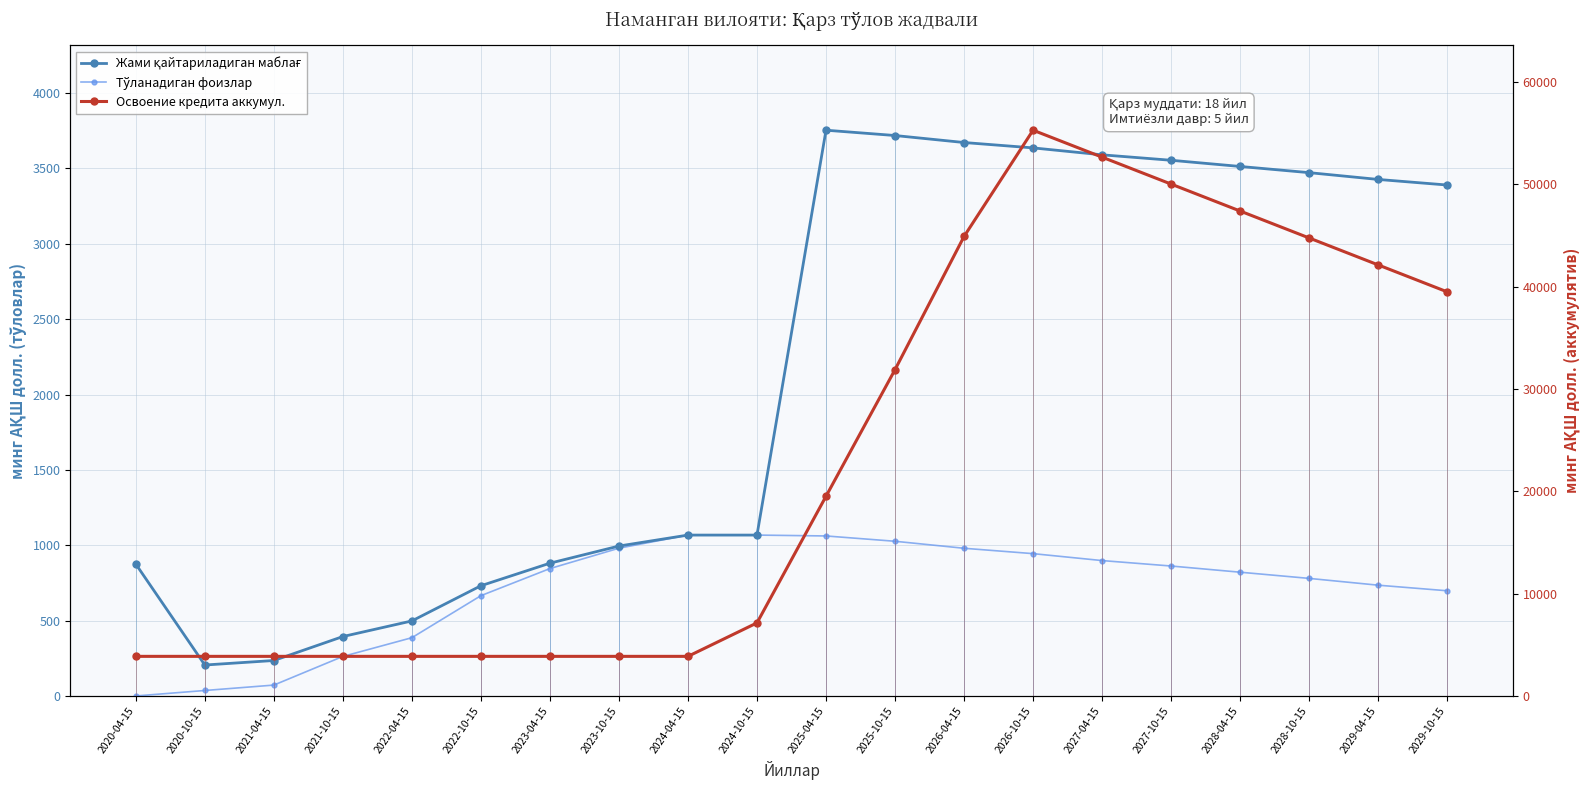

How many lines are shown in the chart?

3